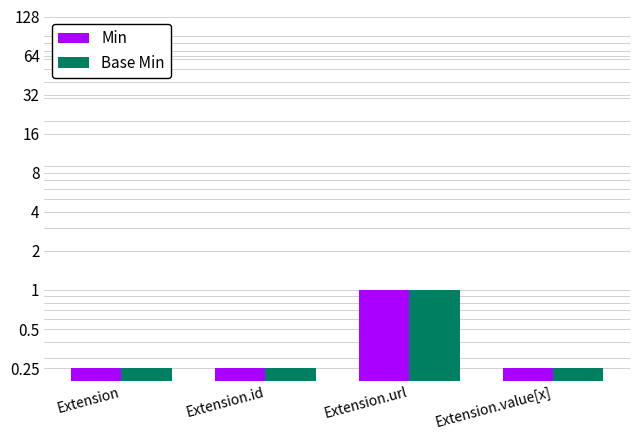

How many bars are there in each group?

2